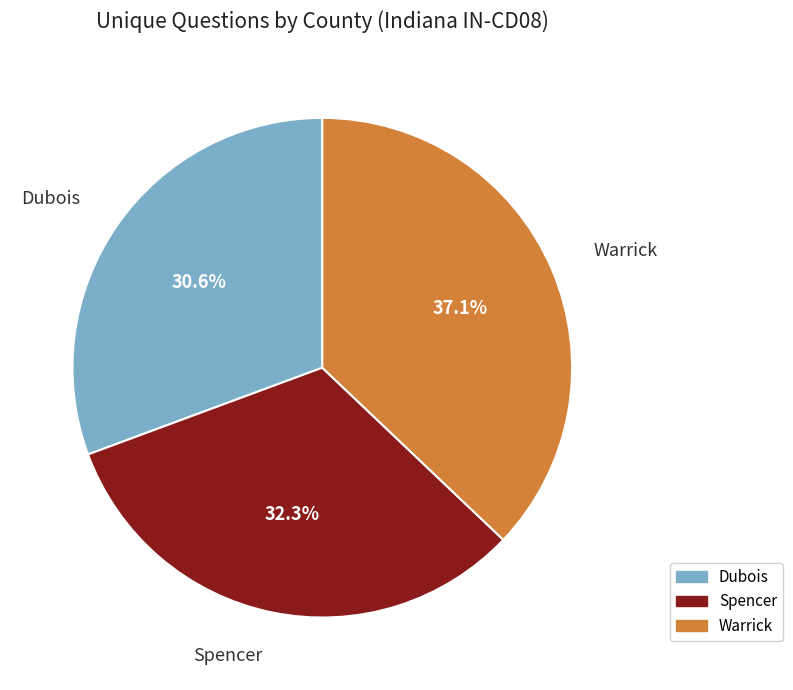

Between Spencer and Warrick, which is larger?

Warrick